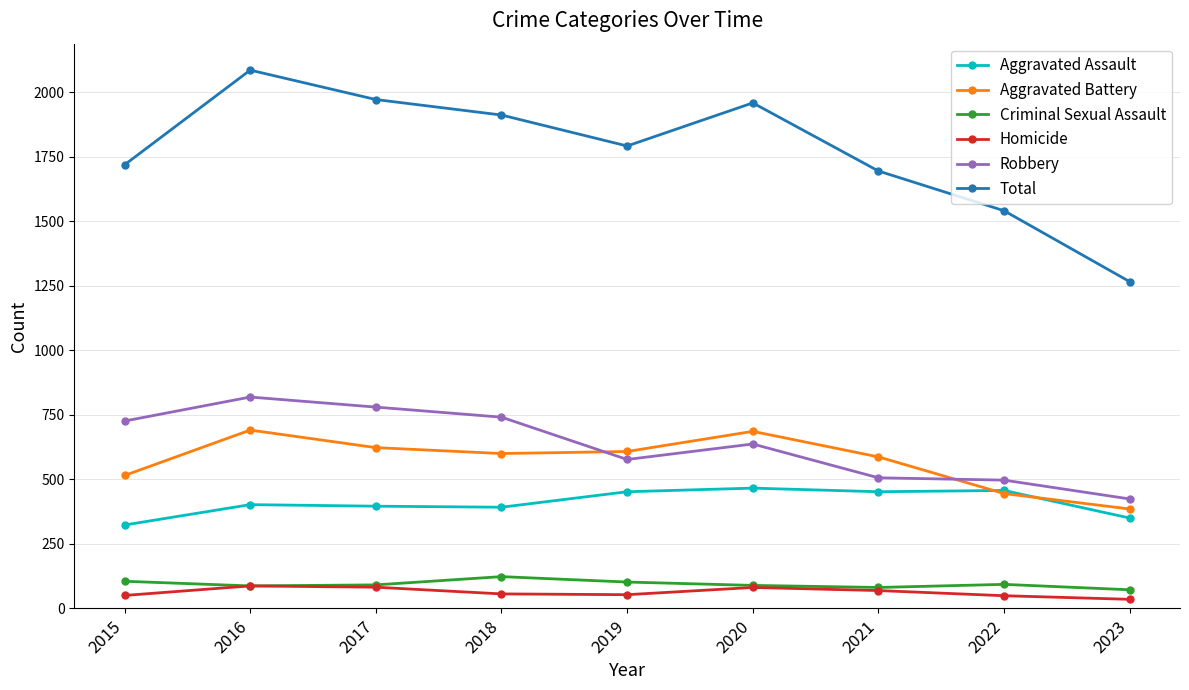

What is the lowest value of the Total series?

1266